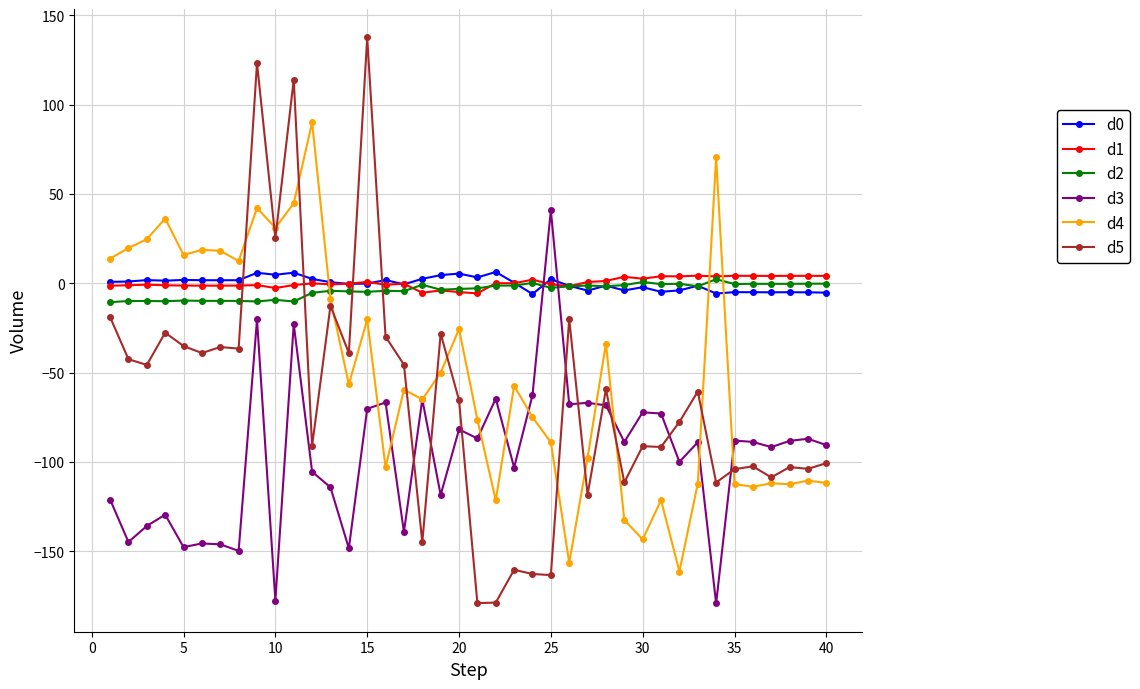

True or false: d2 has more than 2 interior local peaks.

True